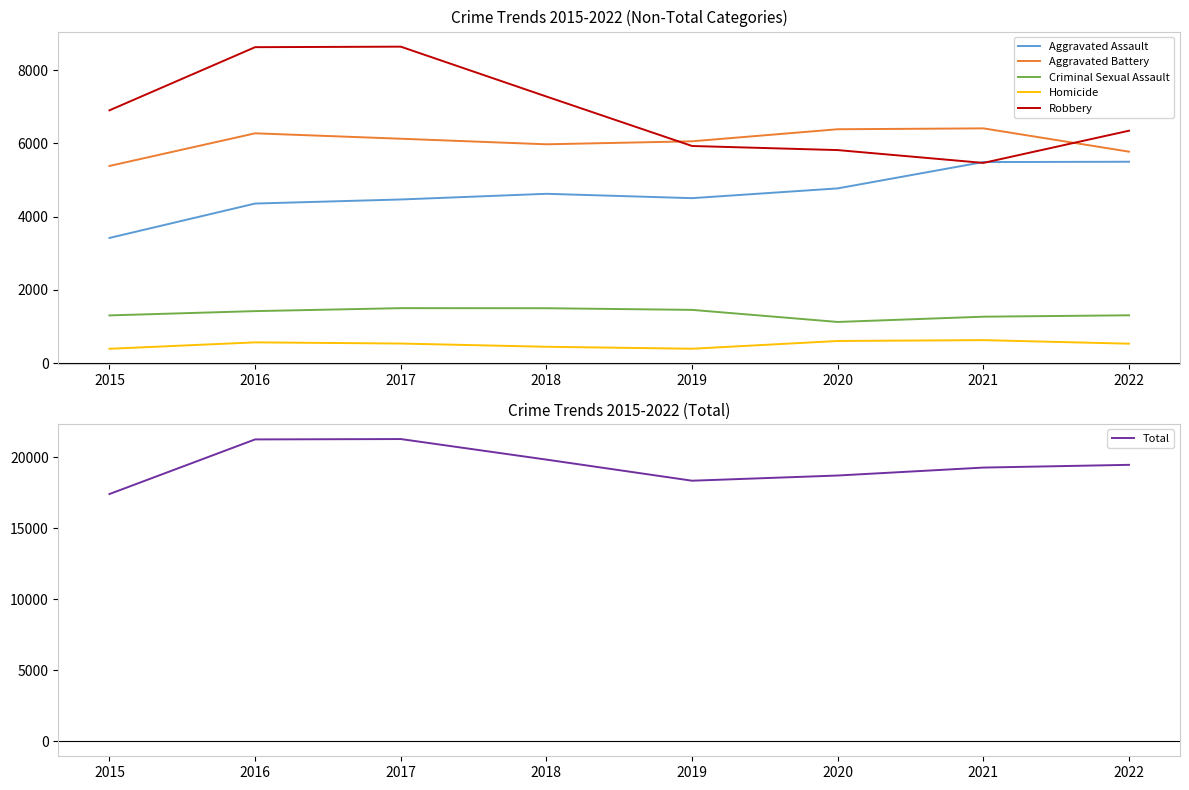

The value of Total at 2021 is 19267. True or false?

True